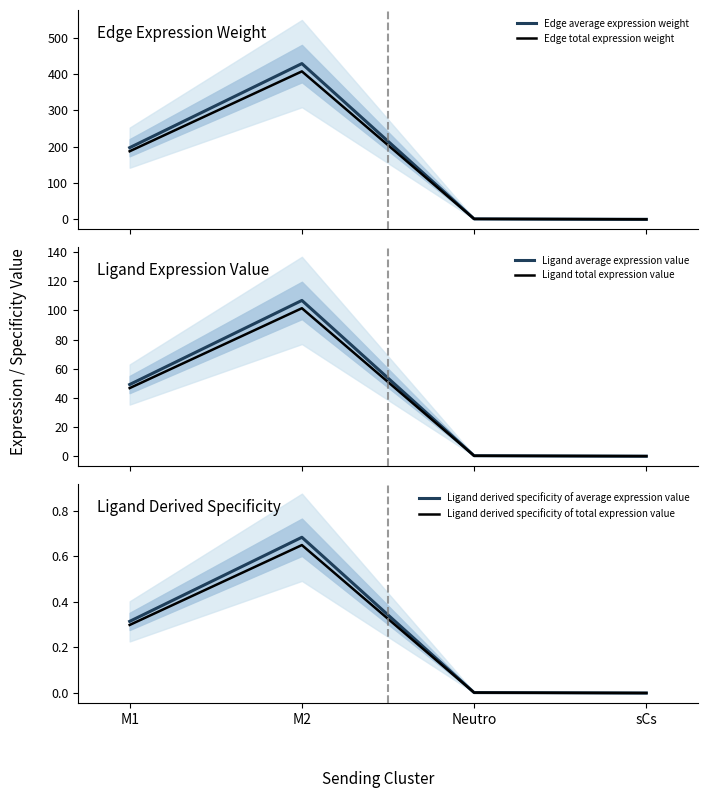

Reading right to left, transcribe all the data shown in this chart.

Edge average expression weight: sCs=0.2	Neutro=1.4	M2=428.9	M1=197.4
Edge total expression weight: sCs=0.1	Neutro=1.3	M2=407.5	M1=187.5
Ligand average expression value: sCs=0.0	Neutro=0.3	M2=106.8	M1=49.2
Ligand total expression value: sCs=0.0	Neutro=0.3	M2=101.5	M1=46.7
Ligand derived specificity of average expression value: sCs=0.0	Neutro=0.0	M2=0.7	M1=0.3
Ligand derived specificity of total expression value: sCs=0.0	Neutro=0.0	M2=0.6	M1=0.3